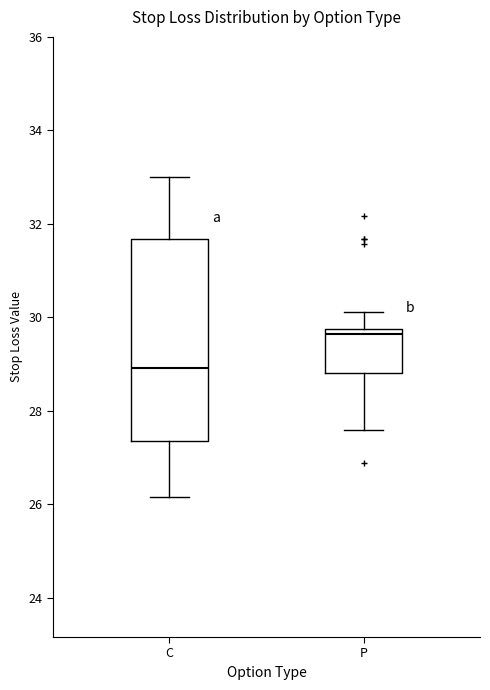

Which box is the tallest, from its lower edge to its upper edge?

C